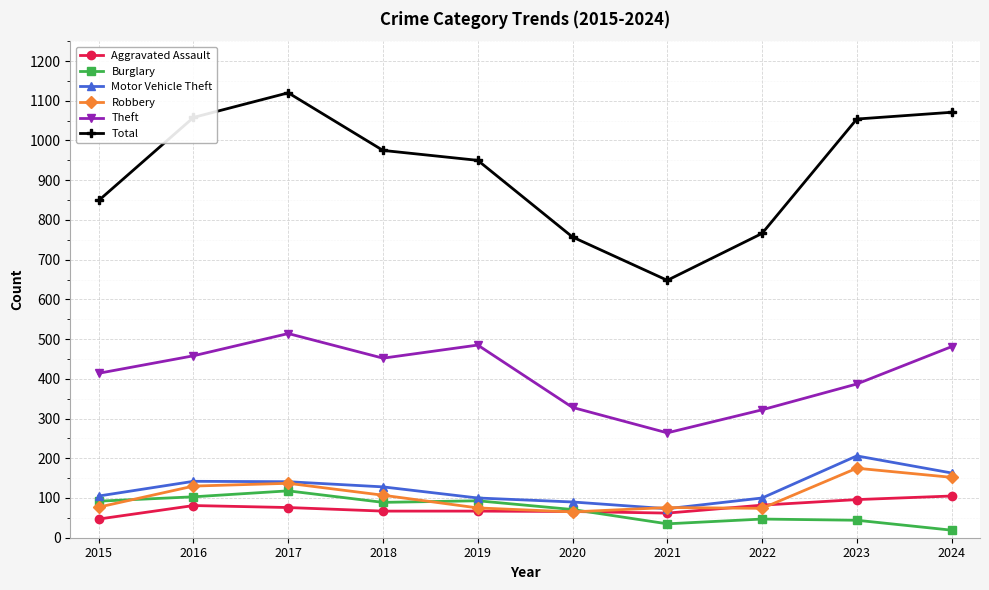

The value of Robbery at 2023 is 262. True or false?

False